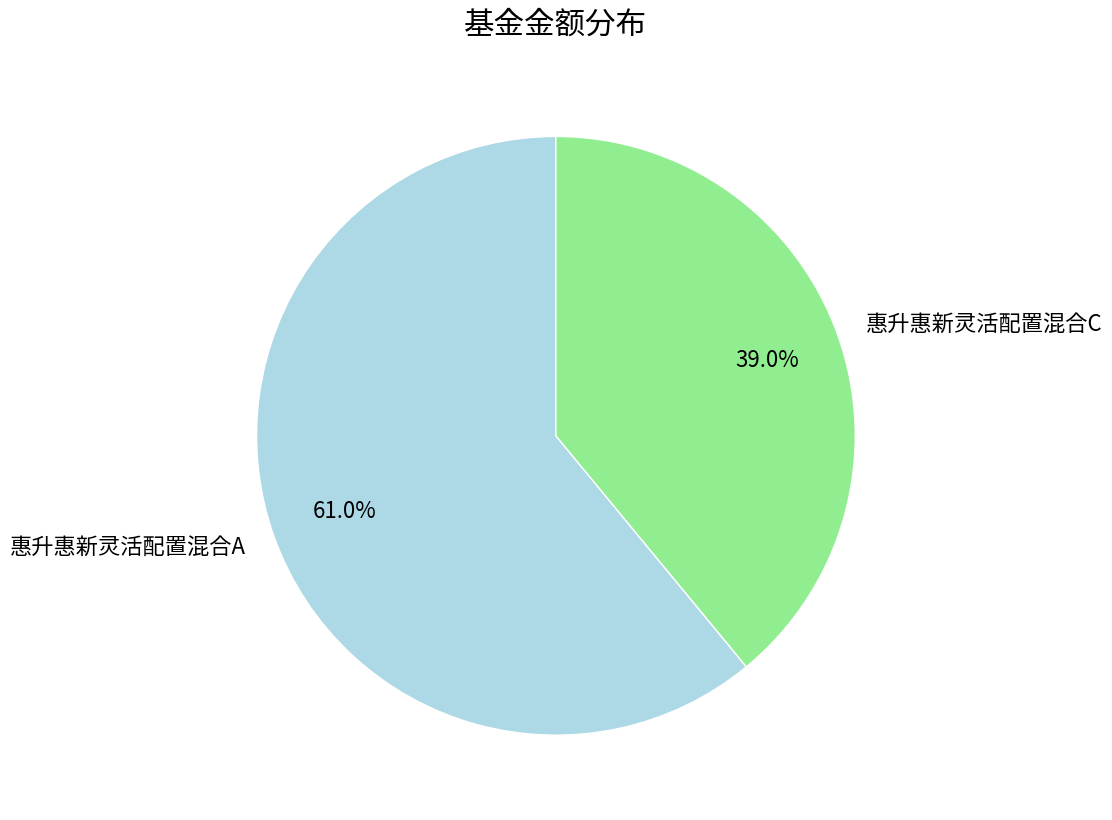

Count the number of slices in the pie.

2